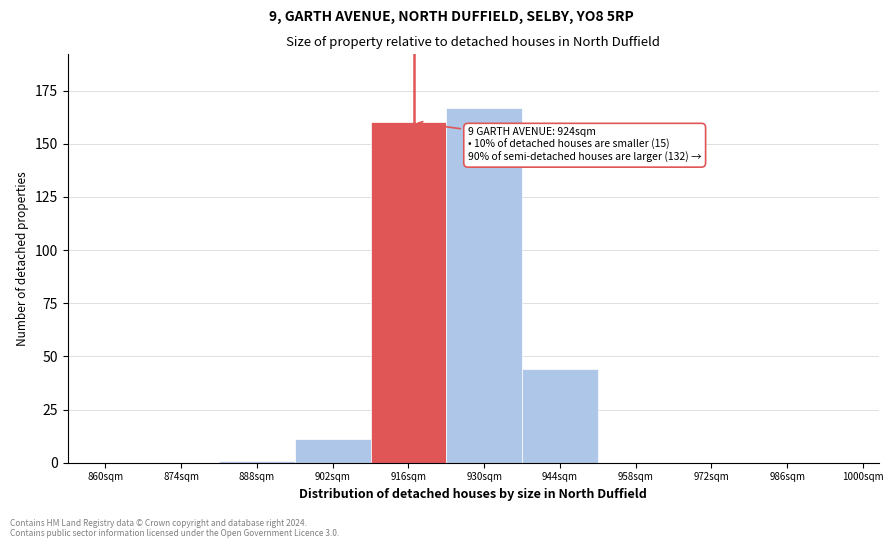

Reading left to right, list all the values displayed in this chart.

860sqm=0	874sqm=0	888sqm=1	902sqm=11	916sqm=160	930sqm=167	944sqm=44	958sqm=0	972sqm=0	986sqm=0	1000sqm=0